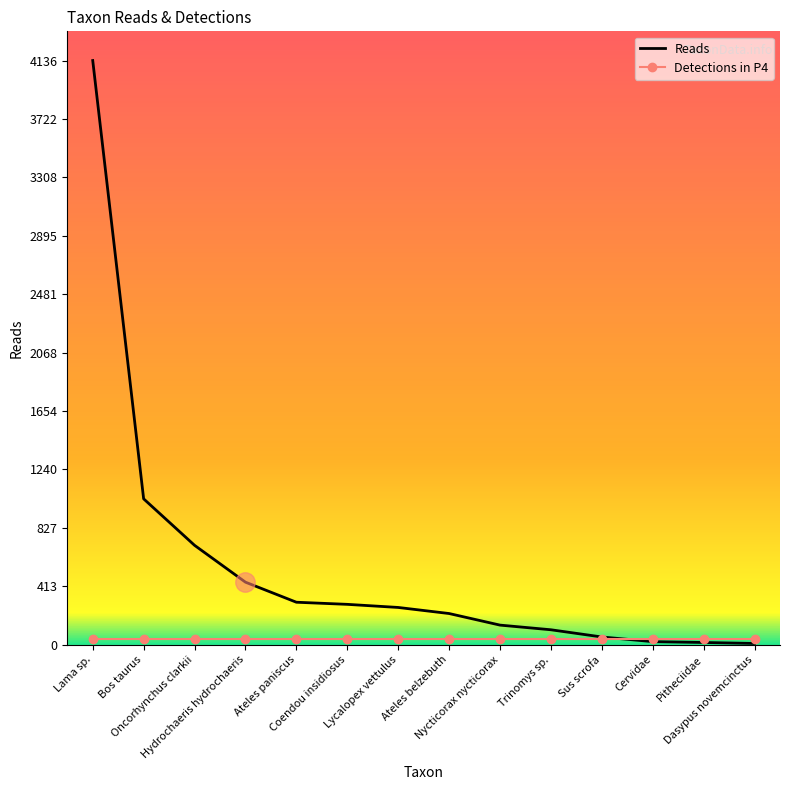

What is the highest value of the Reads series?

4136.0